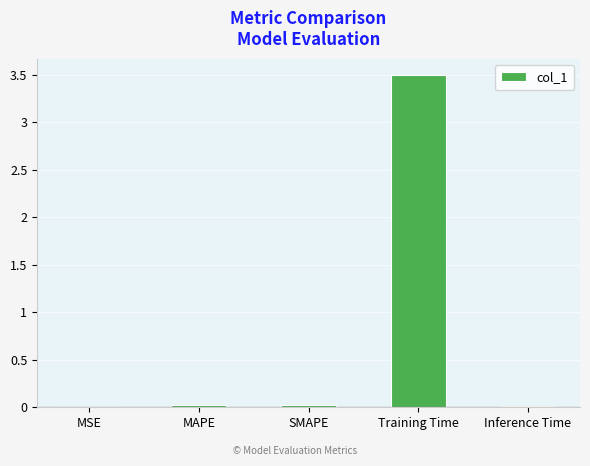

Are the bars horizontal?

No